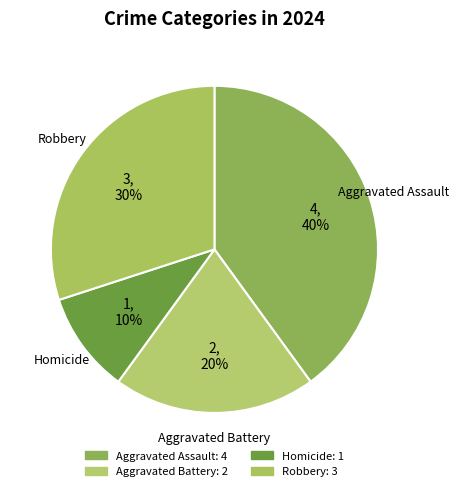

Which category has the smallest portion of the pie?

Homicide